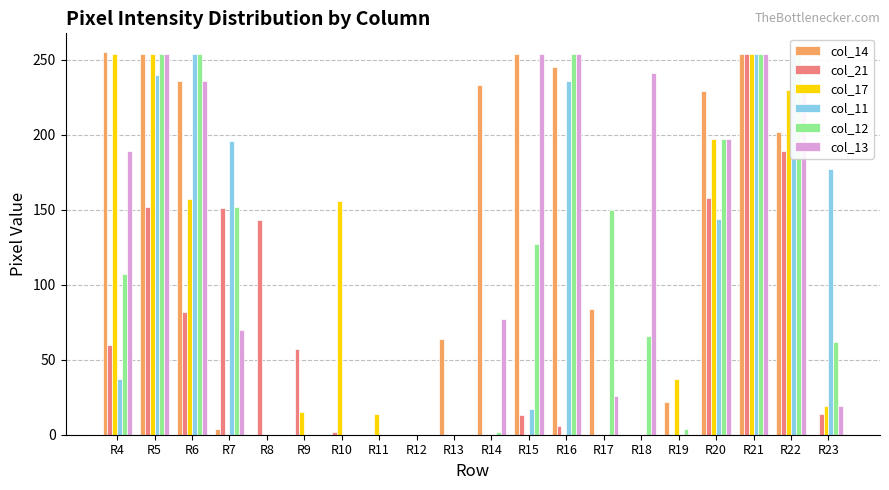

How many data points does each series have?

20